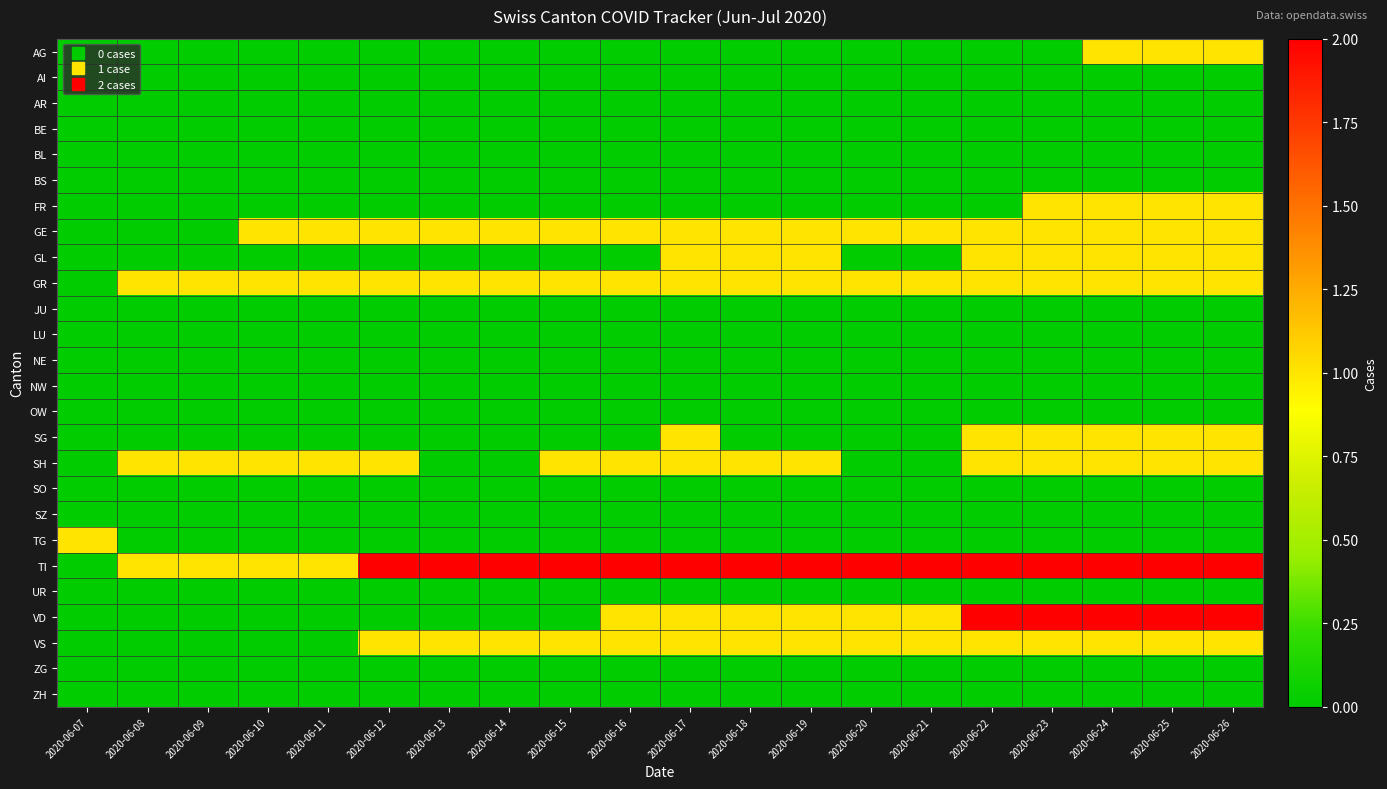

Reading right to left, list all the values displayed in this chart.

AG: 2020-06-26=1	2020-06-25=1	2020-06-24=1	2020-06-23=0	2020-06-22=0	2020-06-21=0	2020-06-20=0	2020-06-19=0	2020-06-18=0	2020-06-17=0	2020-06-16=0	2020-06-15=0	2020-06-14=0	2020-06-13=0	2020-06-12=0	2020-06-11=0	2020-06-10=0	2020-06-09=0	2020-06-08=0	2020-06-07=0
AI: 2020-06-26=0	2020-06-25=0	2020-06-24=0	2020-06-23=0	2020-06-22=0	2020-06-21=0	2020-06-20=0	2020-06-19=0	2020-06-18=0	2020-06-17=0	2020-06-16=0	2020-06-15=0	2020-06-14=0	2020-06-13=0	2020-06-12=0	2020-06-11=0	2020-06-10=0	2020-06-09=0	2020-06-08=0	2020-06-07=0
AR: 2020-06-26=0	2020-06-25=0	2020-06-24=0	2020-06-23=0	2020-06-22=0	2020-06-21=0	2020-06-20=0	2020-06-19=0	2020-06-18=0	2020-06-17=0	2020-06-16=0	2020-06-15=0	2020-06-14=0	2020-06-13=0	2020-06-12=0	2020-06-11=0	2020-06-10=0	2020-06-09=0	2020-06-08=0	2020-06-07=0
BE: 2020-06-26=0	2020-06-25=0	2020-06-24=0	2020-06-23=0	2020-06-22=0	2020-06-21=0	2020-06-20=0	2020-06-19=0	2020-06-18=0	2020-06-17=0	2020-06-16=0	2020-06-15=0	2020-06-14=0	2020-06-13=0	2020-06-12=0	2020-06-11=0	2020-06-10=0	2020-06-09=0	2020-06-08=0	2020-06-07=0
BL: 2020-06-26=0	2020-06-25=0	2020-06-24=0	2020-06-23=0	2020-06-22=0	2020-06-21=0	2020-06-20=0	2020-06-19=0	2020-06-18=0	2020-06-17=0	2020-06-16=0	2020-06-15=0	2020-06-14=0	2020-06-13=0	2020-06-12=0	2020-06-11=0	2020-06-10=0	2020-06-09=0	2020-06-08=0	2020-06-07=0
BS: 2020-06-26=0	2020-06-25=0	2020-06-24=0	2020-06-23=0	2020-06-22=0	2020-06-21=0	2020-06-20=0	2020-06-19=0	2020-06-18=0	2020-06-17=0	2020-06-16=0	2020-06-15=0	2020-06-14=0	2020-06-13=0	2020-06-12=0	2020-06-11=0	2020-06-10=0	2020-06-09=0	2020-06-08=0	2020-06-07=0
FR: 2020-06-26=1	2020-06-25=1	2020-06-24=1	2020-06-23=1	2020-06-22=0	2020-06-21=0	2020-06-20=0	2020-06-19=0	2020-06-18=0	2020-06-17=0	2020-06-16=0	2020-06-15=0	2020-06-14=0	2020-06-13=0	2020-06-12=0	2020-06-11=0	2020-06-10=0	2020-06-09=0	2020-06-08=0	2020-06-07=0
GE: 2020-06-26=1	2020-06-25=1	2020-06-24=1	2020-06-23=1	2020-06-22=1	2020-06-21=1	2020-06-20=1	2020-06-19=1	2020-06-18=1	2020-06-17=1	2020-06-16=1	2020-06-15=1	2020-06-14=1	2020-06-13=1	2020-06-12=1	2020-06-11=1	2020-06-10=1	2020-06-09=0	2020-06-08=0	2020-06-07=0
GL: 2020-06-26=1	2020-06-25=1	2020-06-24=1	2020-06-23=1	2020-06-22=1	2020-06-21=0	2020-06-20=0	2020-06-19=1	2020-06-18=1	2020-06-17=1	2020-06-16=0	2020-06-15=0	2020-06-14=0	2020-06-13=0	2020-06-12=0	2020-06-11=0	2020-06-10=0	2020-06-09=0	2020-06-08=0	2020-06-07=0
GR: 2020-06-26=1	2020-06-25=1	2020-06-24=1	2020-06-23=1	2020-06-22=1	2020-06-21=1	2020-06-20=1	2020-06-19=1	2020-06-18=1	2020-06-17=1	2020-06-16=1	2020-06-15=1	2020-06-14=1	2020-06-13=1	2020-06-12=1	2020-06-11=1	2020-06-10=1	2020-06-09=1	2020-06-08=1	2020-06-07=0
JU: 2020-06-26=0	2020-06-25=0	2020-06-24=0	2020-06-23=0	2020-06-22=0	2020-06-21=0	2020-06-20=0	2020-06-19=0	2020-06-18=0	2020-06-17=0	2020-06-16=0	2020-06-15=0	2020-06-14=0	2020-06-13=0	2020-06-12=0	2020-06-11=0	2020-06-10=0	2020-06-09=0	2020-06-08=0	2020-06-07=0
LU: 2020-06-26=0	2020-06-25=0	2020-06-24=0	2020-06-23=0	2020-06-22=0	2020-06-21=0	2020-06-20=0	2020-06-19=0	2020-06-18=0	2020-06-17=0	2020-06-16=0	2020-06-15=0	2020-06-14=0	2020-06-13=0	2020-06-12=0	2020-06-11=0	2020-06-10=0	2020-06-09=0	2020-06-08=0	2020-06-07=0
NE: 2020-06-26=0	2020-06-25=0	2020-06-24=0	2020-06-23=0	2020-06-22=0	2020-06-21=0	2020-06-20=0	2020-06-19=0	2020-06-18=0	2020-06-17=0	2020-06-16=0	2020-06-15=0	2020-06-14=0	2020-06-13=0	2020-06-12=0	2020-06-11=0	2020-06-10=0	2020-06-09=0	2020-06-08=0	2020-06-07=0
NW: 2020-06-26=0	2020-06-25=0	2020-06-24=0	2020-06-23=0	2020-06-22=0	2020-06-21=0	2020-06-20=0	2020-06-19=0	2020-06-18=0	2020-06-17=0	2020-06-16=0	2020-06-15=0	2020-06-14=0	2020-06-13=0	2020-06-12=0	2020-06-11=0	2020-06-10=0	2020-06-09=0	2020-06-08=0	2020-06-07=0
OW: 2020-06-26=0	2020-06-25=0	2020-06-24=0	2020-06-23=0	2020-06-22=0	2020-06-21=0	2020-06-20=0	2020-06-19=0	2020-06-18=0	2020-06-17=0	2020-06-16=0	2020-06-15=0	2020-06-14=0	2020-06-13=0	2020-06-12=0	2020-06-11=0	2020-06-10=0	2020-06-09=0	2020-06-08=0	2020-06-07=0
SG: 2020-06-26=1	2020-06-25=1	2020-06-24=1	2020-06-23=1	2020-06-22=1	2020-06-21=0	2020-06-20=0	2020-06-19=0	2020-06-18=0	2020-06-17=1	2020-06-16=0	2020-06-15=0	2020-06-14=0	2020-06-13=0	2020-06-12=0	2020-06-11=0	2020-06-10=0	2020-06-09=0	2020-06-08=0	2020-06-07=0
SH: 2020-06-26=1	2020-06-25=1	2020-06-24=1	2020-06-23=1	2020-06-22=1	2020-06-21=0	2020-06-20=0	2020-06-19=1	2020-06-18=1	2020-06-17=1	2020-06-16=1	2020-06-15=1	2020-06-14=0	2020-06-13=0	2020-06-12=1	2020-06-11=1	2020-06-10=1	2020-06-09=1	2020-06-08=1	2020-06-07=0
SO: 2020-06-26=0	2020-06-25=0	2020-06-24=0	2020-06-23=0	2020-06-22=0	2020-06-21=0	2020-06-20=0	2020-06-19=0	2020-06-18=0	2020-06-17=0	2020-06-16=0	2020-06-15=0	2020-06-14=0	2020-06-13=0	2020-06-12=0	2020-06-11=0	2020-06-10=0	2020-06-09=0	2020-06-08=0	2020-06-07=0
SZ: 2020-06-26=0	2020-06-25=0	2020-06-24=0	2020-06-23=0	2020-06-22=0	2020-06-21=0	2020-06-20=0	2020-06-19=0	2020-06-18=0	2020-06-17=0	2020-06-16=0	2020-06-15=0	2020-06-14=0	2020-06-13=0	2020-06-12=0	2020-06-11=0	2020-06-10=0	2020-06-09=0	2020-06-08=0	2020-06-07=0
TG: 2020-06-26=0	2020-06-25=0	2020-06-24=0	2020-06-23=0	2020-06-22=0	2020-06-21=0	2020-06-20=0	2020-06-19=0	2020-06-18=0	2020-06-17=0	2020-06-16=0	2020-06-15=0	2020-06-14=0	2020-06-13=0	2020-06-12=0	2020-06-11=0	2020-06-10=0	2020-06-09=0	2020-06-08=0	2020-06-07=1
TI: 2020-06-26=2	2020-06-25=2	2020-06-24=2	2020-06-23=2	2020-06-22=2	2020-06-21=2	2020-06-20=2	2020-06-19=2	2020-06-18=2	2020-06-17=2	2020-06-16=2	2020-06-15=2	2020-06-14=2	2020-06-13=2	2020-06-12=2	2020-06-11=1	2020-06-10=1	2020-06-09=1	2020-06-08=1	2020-06-07=0
UR: 2020-06-26=0	2020-06-25=0	2020-06-24=0	2020-06-23=0	2020-06-22=0	2020-06-21=0	2020-06-20=0	2020-06-19=0	2020-06-18=0	2020-06-17=0	2020-06-16=0	2020-06-15=0	2020-06-14=0	2020-06-13=0	2020-06-12=0	2020-06-11=0	2020-06-10=0	2020-06-09=0	2020-06-08=0	2020-06-07=0
VD: 2020-06-26=2	2020-06-25=2	2020-06-24=2	2020-06-23=2	2020-06-22=2	2020-06-21=1	2020-06-20=1	2020-06-19=1	2020-06-18=1	2020-06-17=1	2020-06-16=1	2020-06-15=0	2020-06-14=0	2020-06-13=0	2020-06-12=0	2020-06-11=0	2020-06-10=0	2020-06-09=0	2020-06-08=0	2020-06-07=0
VS: 2020-06-26=1	2020-06-25=1	2020-06-24=1	2020-06-23=1	2020-06-22=1	2020-06-21=1	2020-06-20=1	2020-06-19=1	2020-06-18=1	2020-06-17=1	2020-06-16=1	2020-06-15=1	2020-06-14=1	2020-06-13=1	2020-06-12=1	2020-06-11=0	2020-06-10=0	2020-06-09=0	2020-06-08=0	2020-06-07=0
ZG: 2020-06-26=0	2020-06-25=0	2020-06-24=0	2020-06-23=0	2020-06-22=0	2020-06-21=0	2020-06-20=0	2020-06-19=0	2020-06-18=0	2020-06-17=0	2020-06-16=0	2020-06-15=0	2020-06-14=0	2020-06-13=0	2020-06-12=0	2020-06-11=0	2020-06-10=0	2020-06-09=0	2020-06-08=0	2020-06-07=0
ZH: 2020-06-26=0	2020-06-25=0	2020-06-24=0	2020-06-23=0	2020-06-22=0	2020-06-21=0	2020-06-20=0	2020-06-19=0	2020-06-18=0	2020-06-17=0	2020-06-16=0	2020-06-15=0	2020-06-14=0	2020-06-13=0	2020-06-12=0	2020-06-11=0	2020-06-10=0	2020-06-09=0	2020-06-08=0	2020-06-07=0